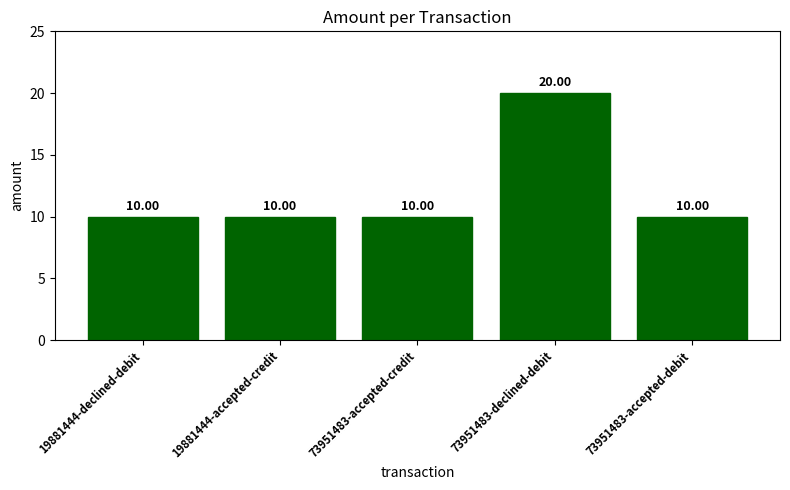

Reading left to right, extract all data points from this chart.

19881444-declined-debit=10	19881444-accepted-credit=10	73951483-accepted-credit=10	73951483-declined-debit=20	73951483-accepted-debit=10